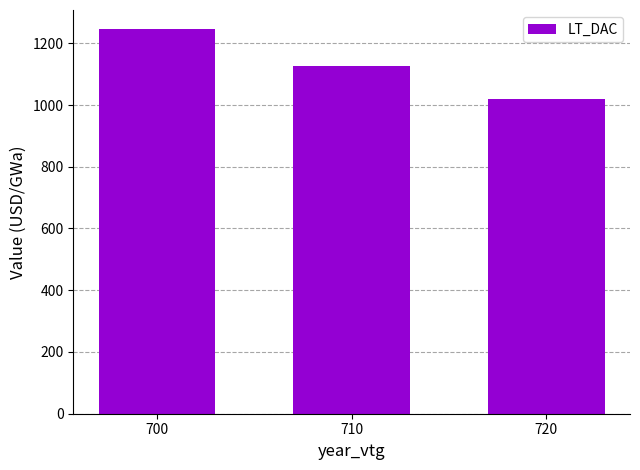

Are the bars horizontal?

No